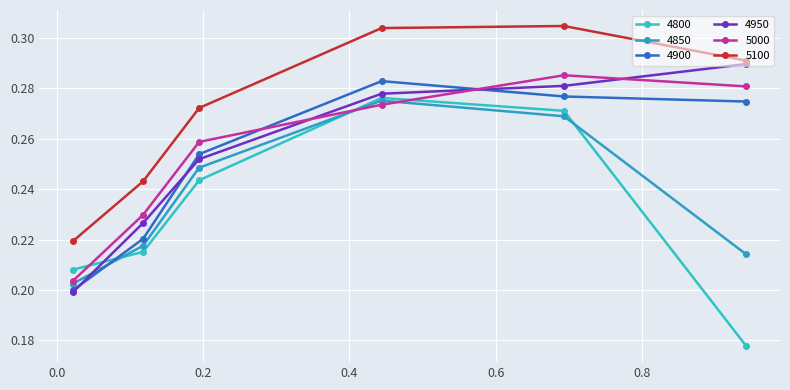

Which category has the lowest value in the 4850 series?

0.02191780821917808